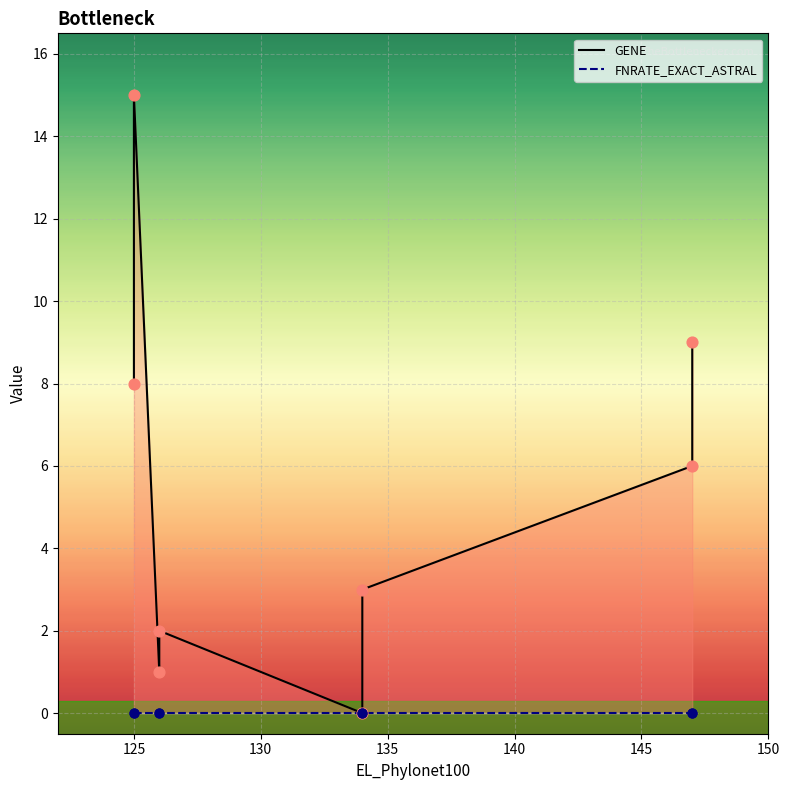

At which category is the sum across all series the highest?

125